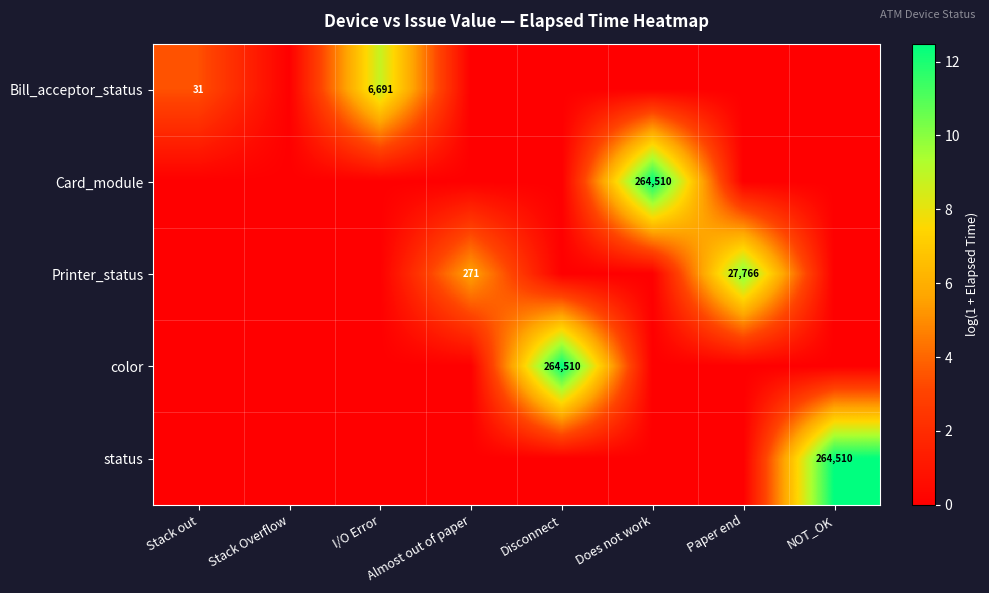

What is the average value of the color series?

1.6